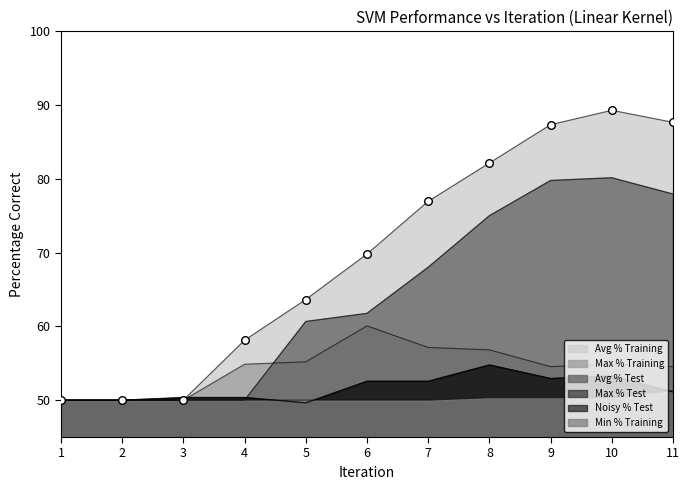

Which series contains the lowest Y value?

Max % Test